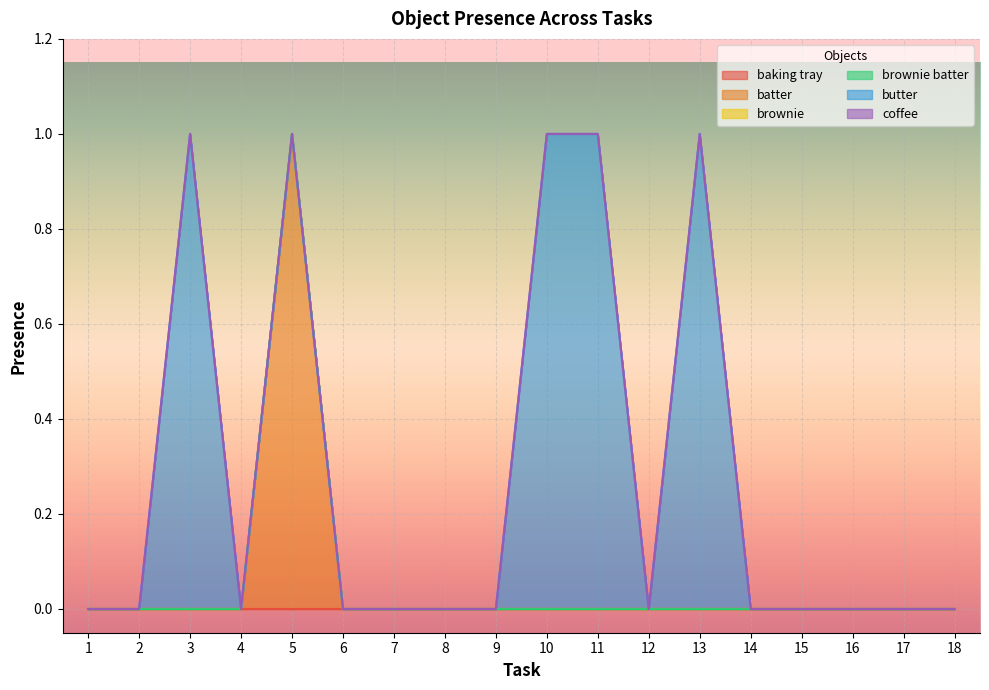

What is the greatest value displayed?

1